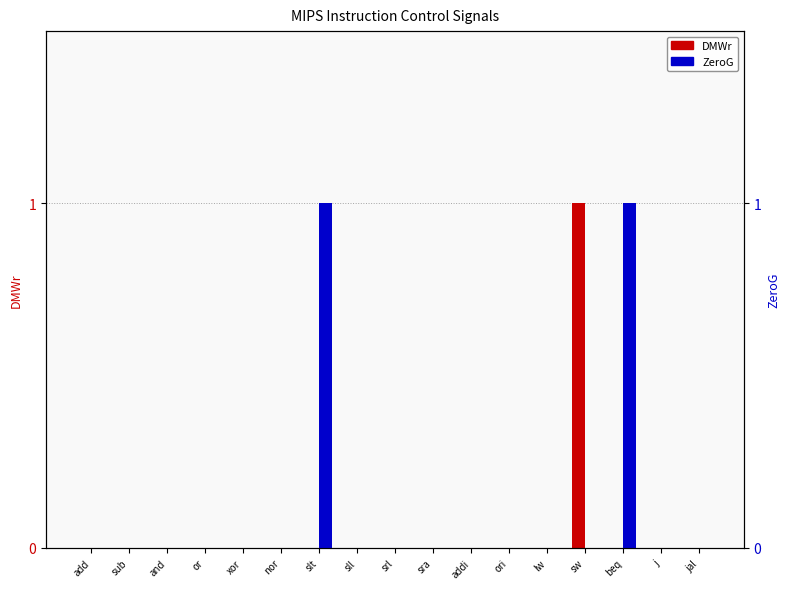

What is the spread (max minus min) of values at sw?

1